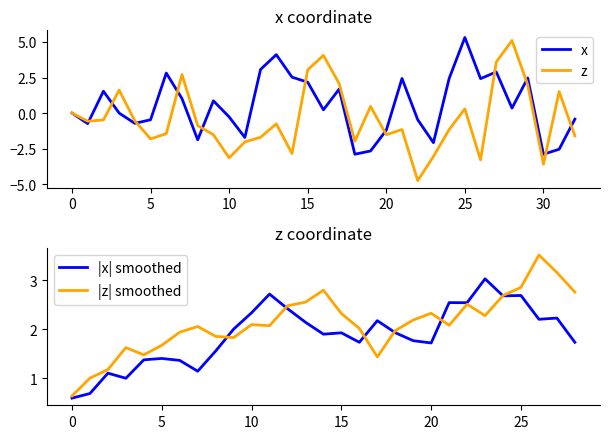

Rank the series by their average value, from lowest to highest.

z, x